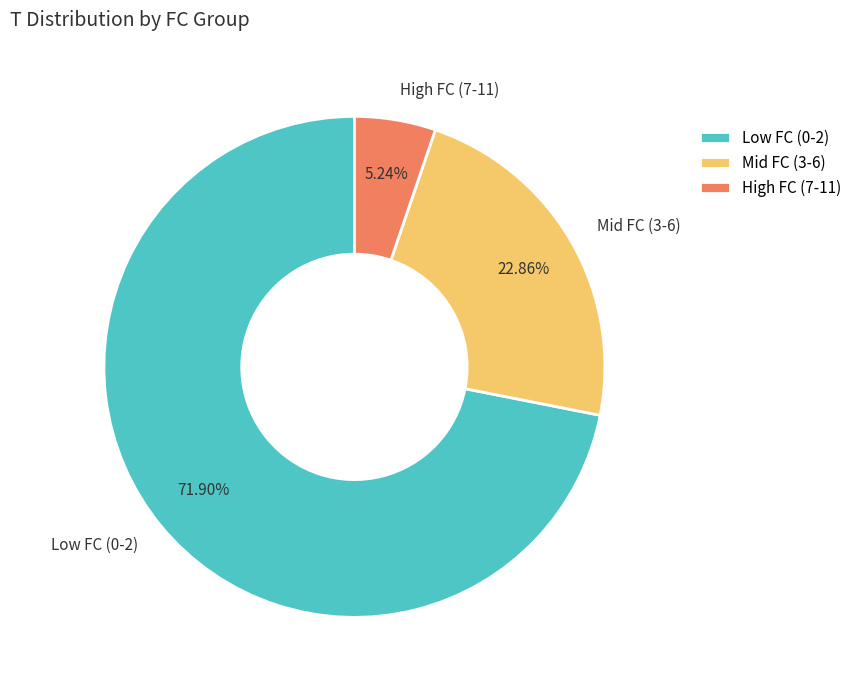

Is there a majority slice in this chart?

Yes